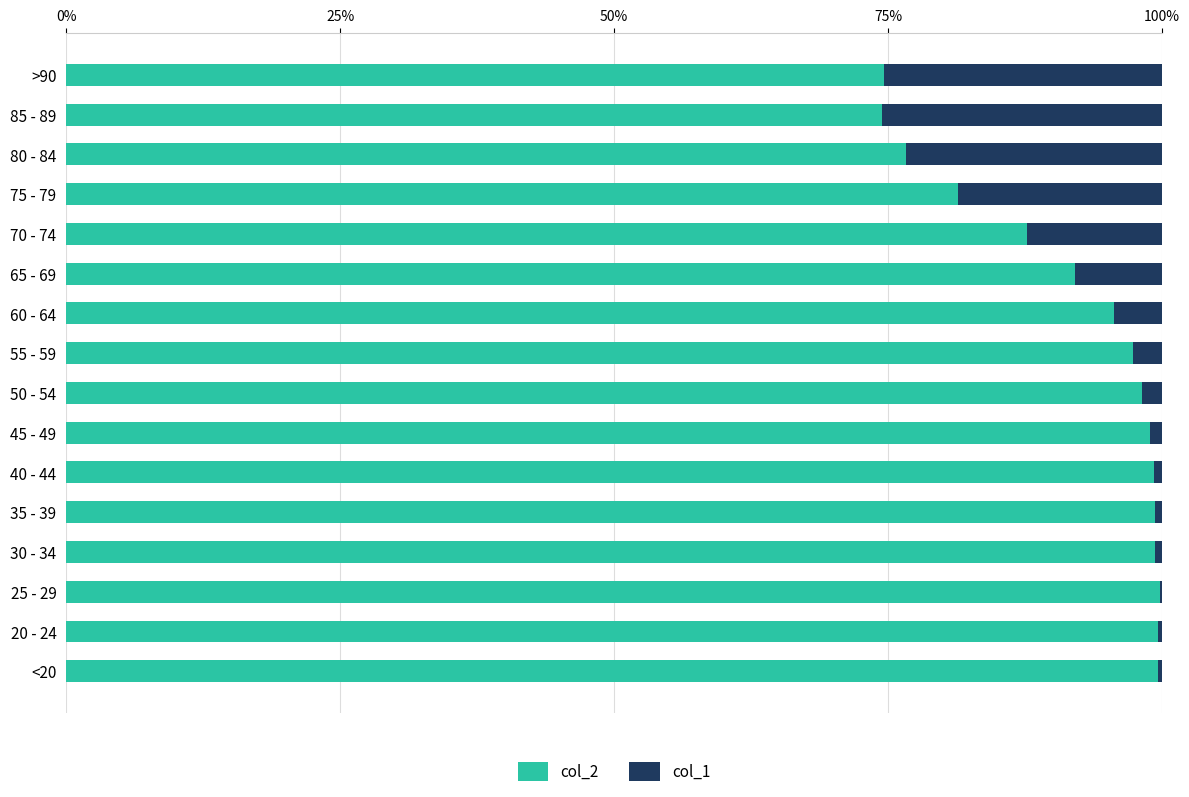

What is the sum of all col_2 values?

1474.1